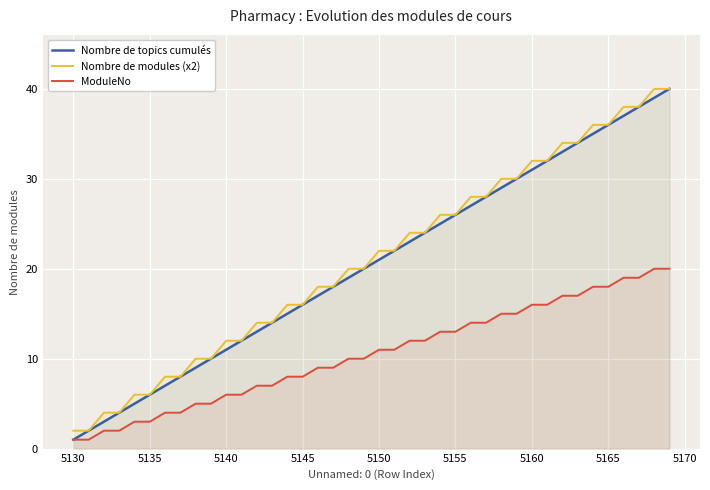

True or false: Nombre de topics cumulés has a value of 21 at 5150.

True